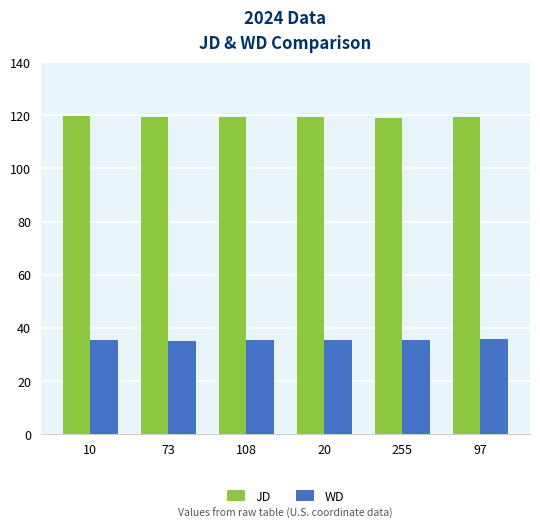

Are the bars horizontal?

No